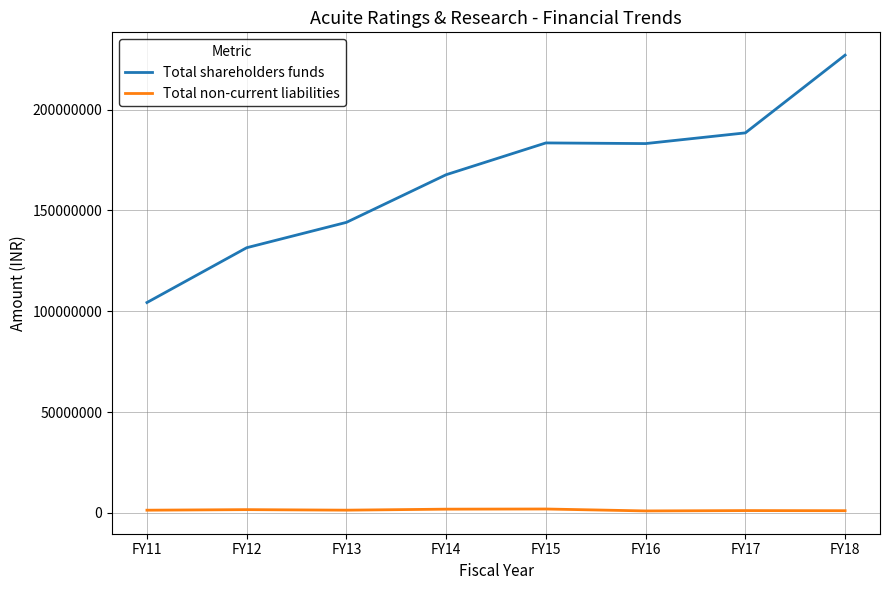

Is it true that Total shareholders funds equals 167684995 at FY14?

True